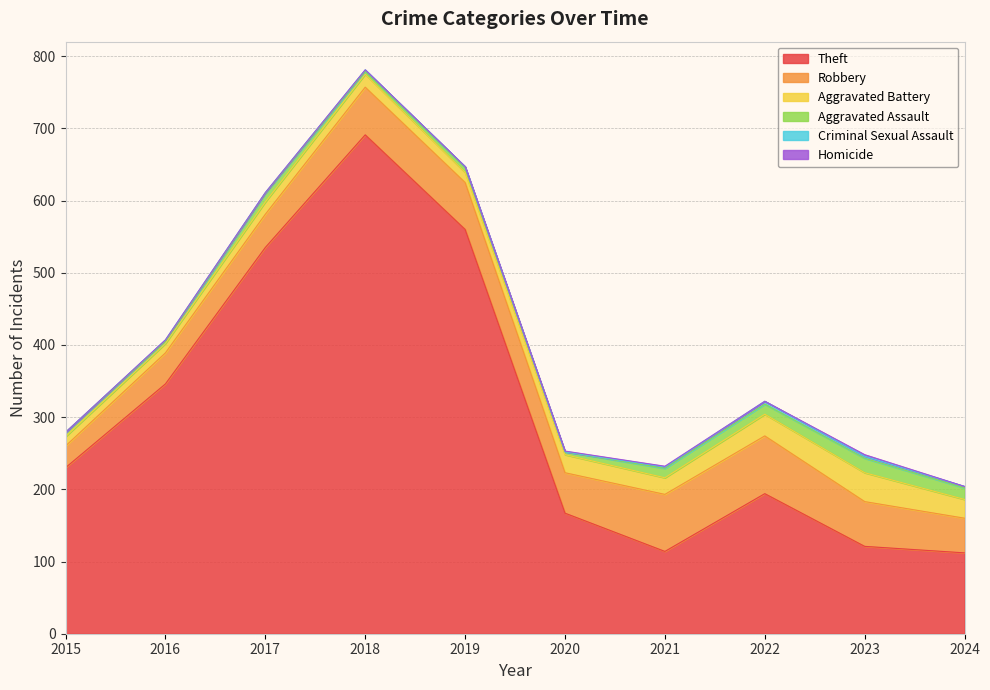

The Aggravated Battery series shows 39 at 2021. True or false?

False